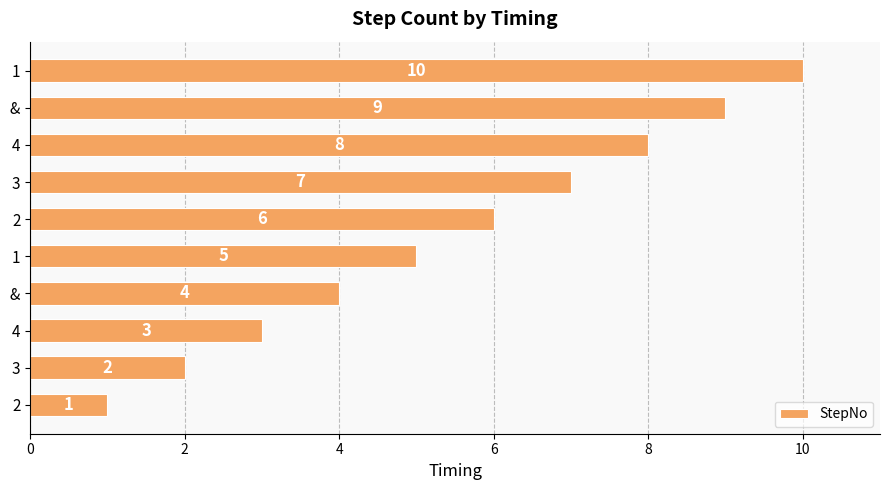

What is the minimum value shown in the chart?

1